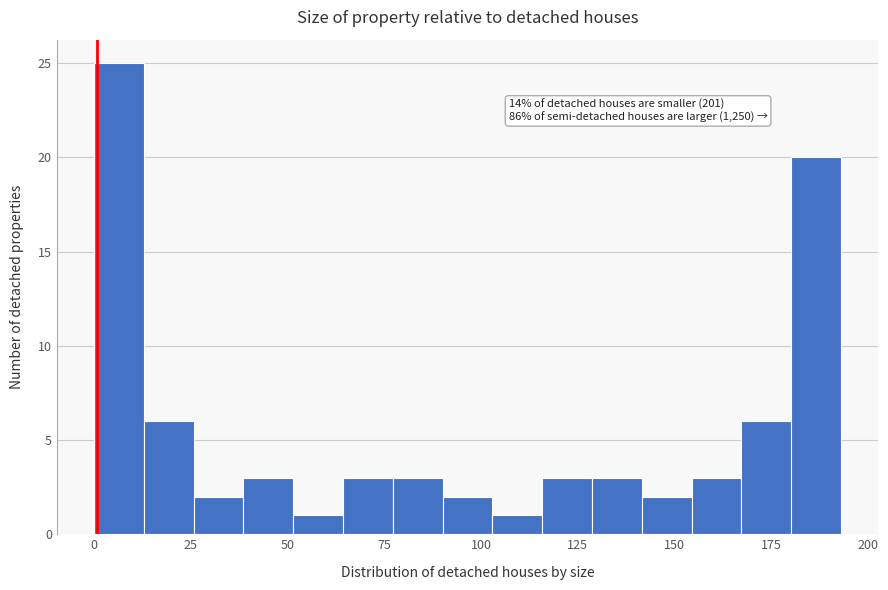

Read against the x-axis, roughly where is the centre of the tallest bar?

5